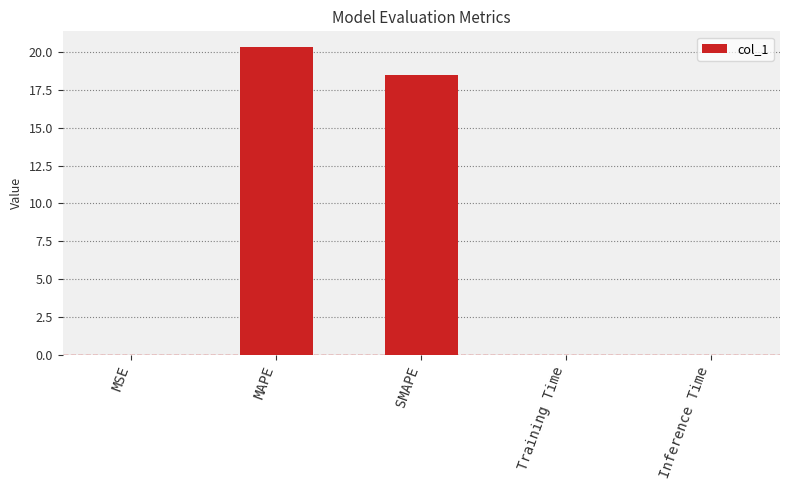

At which category does the chart reach its peak across all series?

MAPE